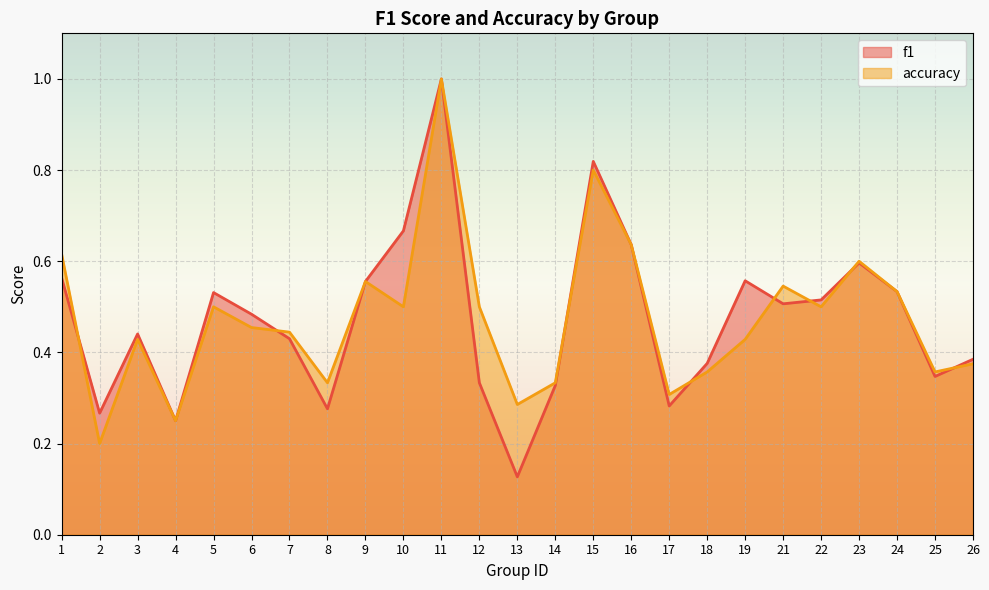

In accuracy, how many points are higher than both neighbors (excluding endpoints)?

7